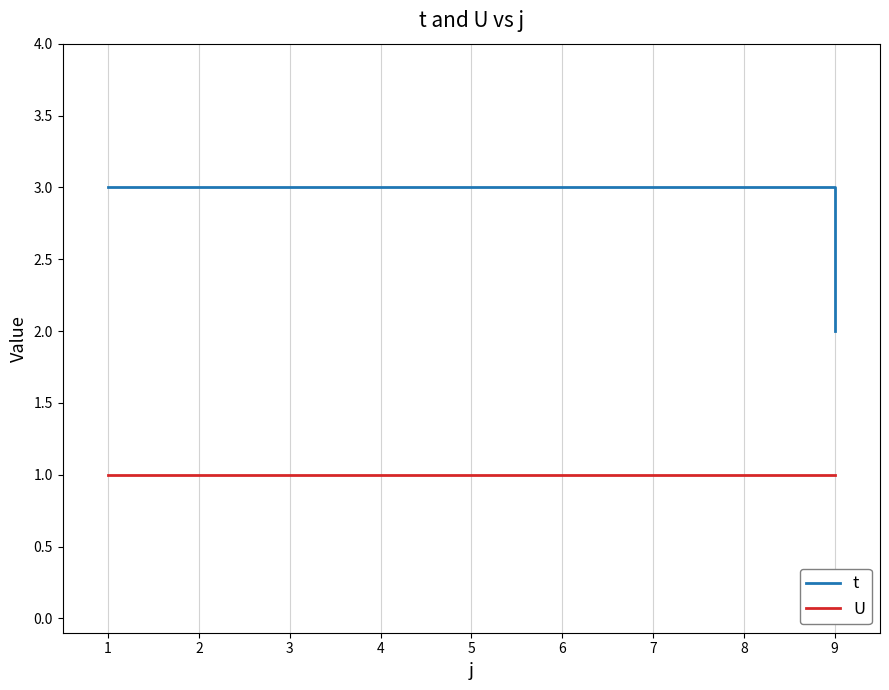

Between 3 and 9, which series saw the biggest shift?

t